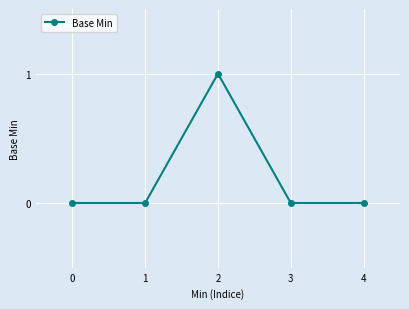

The chart shows a value of 0 at 4. True or false?

True